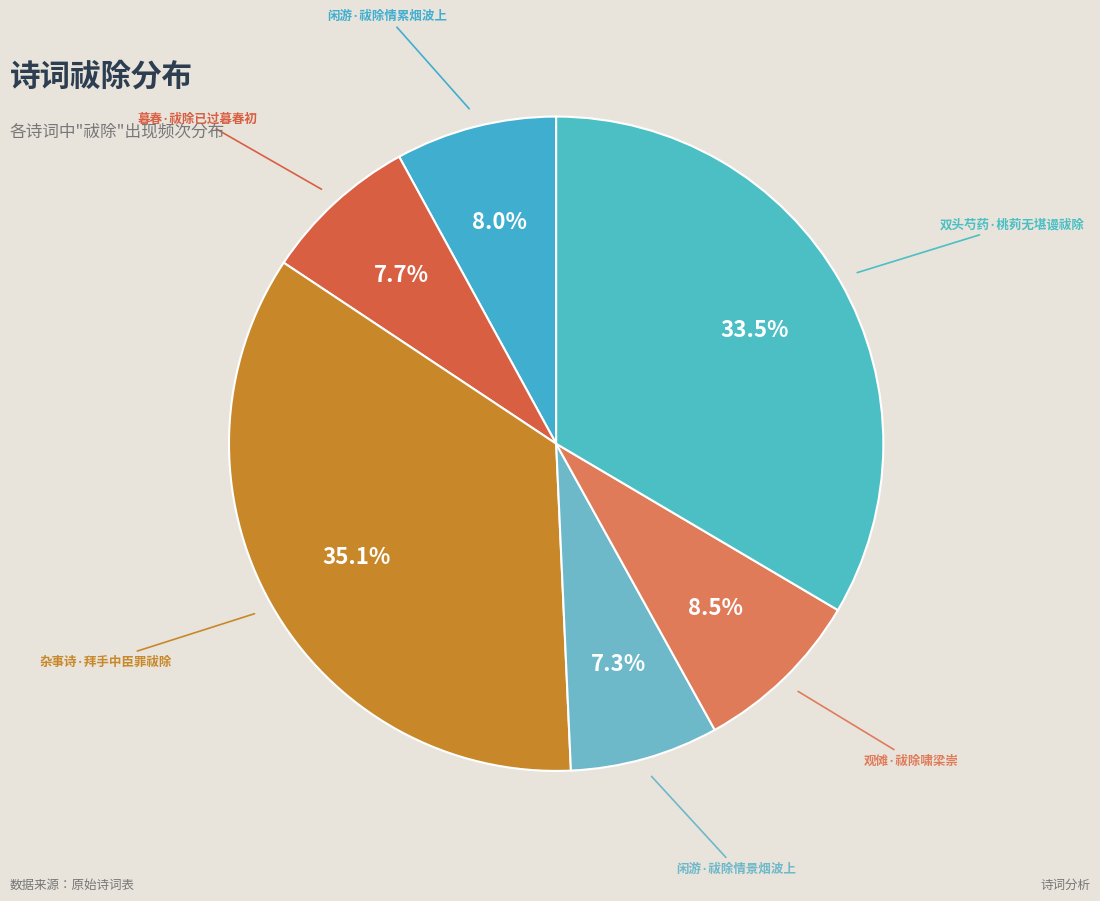

The 闲游·祓除情累烟波上 slice represents 20% of the pie. True or false?

False